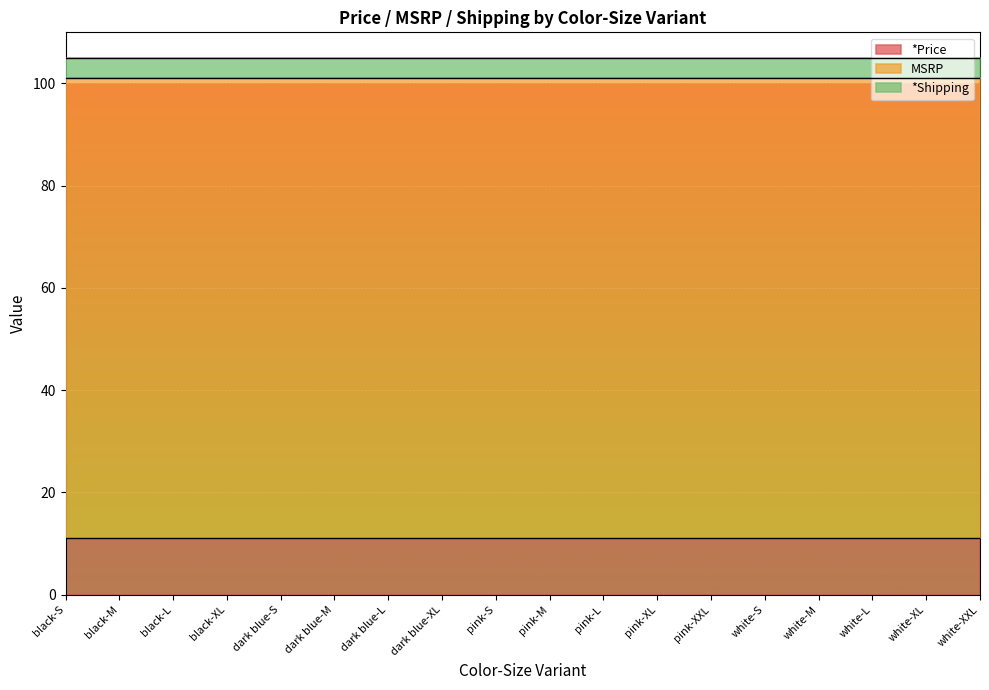

True or false: *Shipping has more than 1 points higher than both neighbors.

False